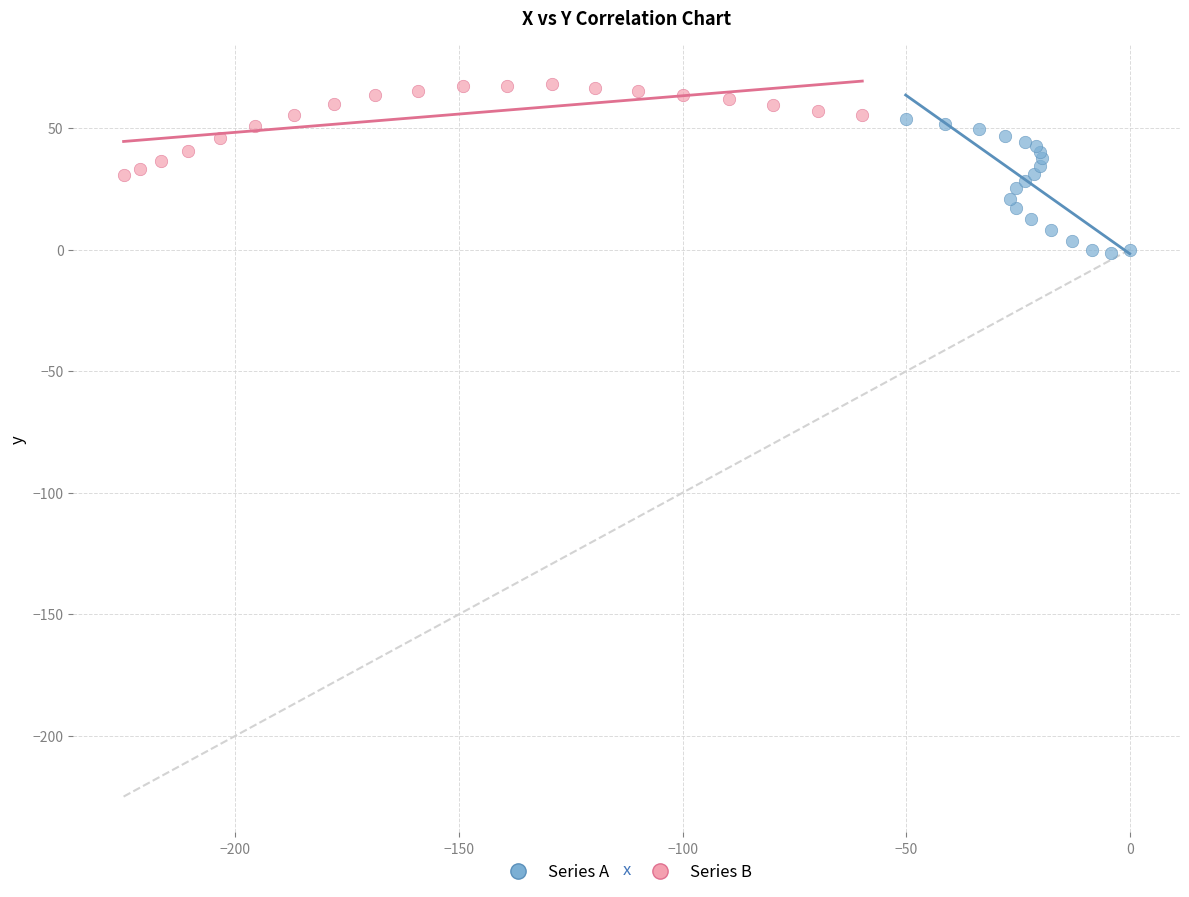

Which series contains the lowest Y value?

Series A